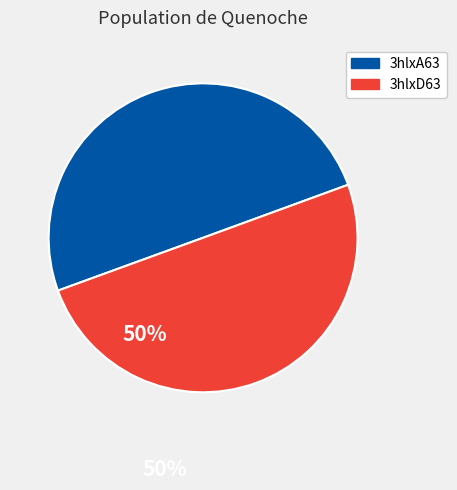

The 3hlxD63 slice represents 50% of the pie. True or false?

True